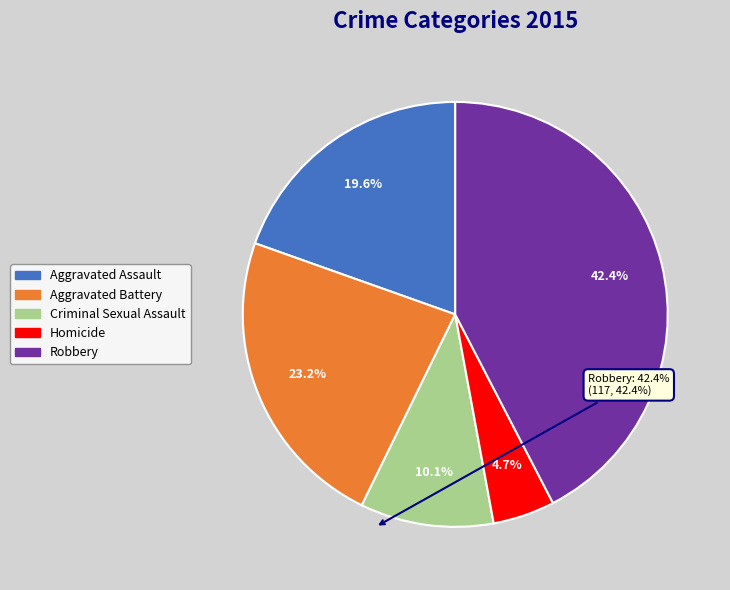

Is it true that Aggravated Battery is 23% of the pie?

True